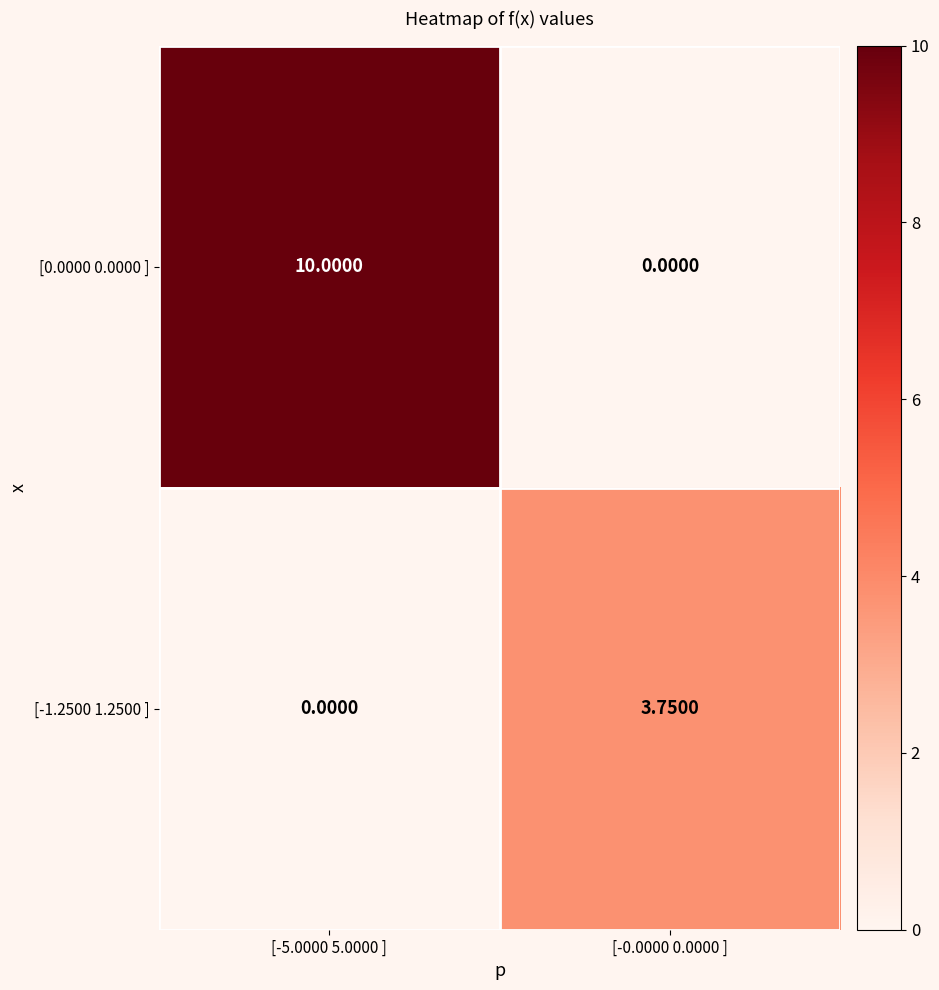

Is the value of [-1.2500 1.2500 ] at [-0.0000 0.0000 ] greater than the value of [0.0000 0.0000 ] at [-5.0000 5.0000 ]?

No